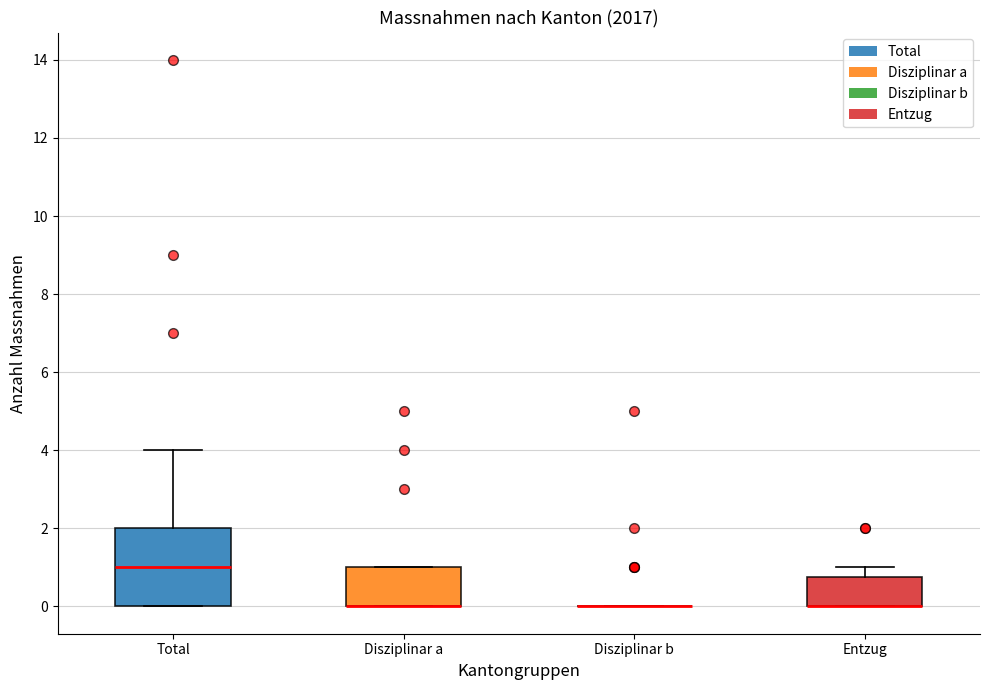

Which box is the tallest, from its lower edge to its upper edge?

Total